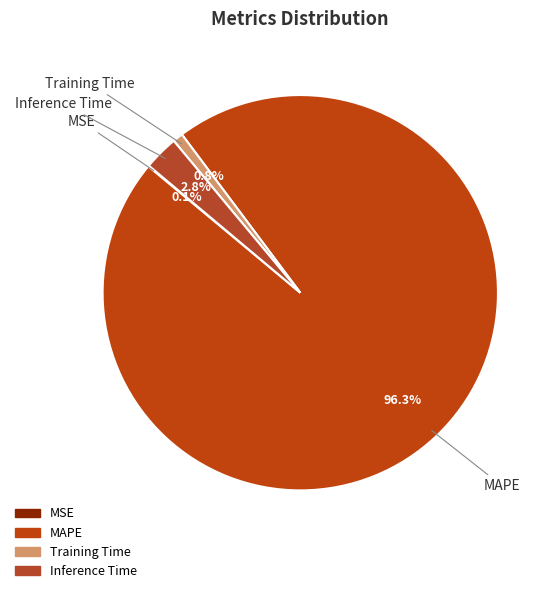

Which slice represents more than half of the pie?

MAPE